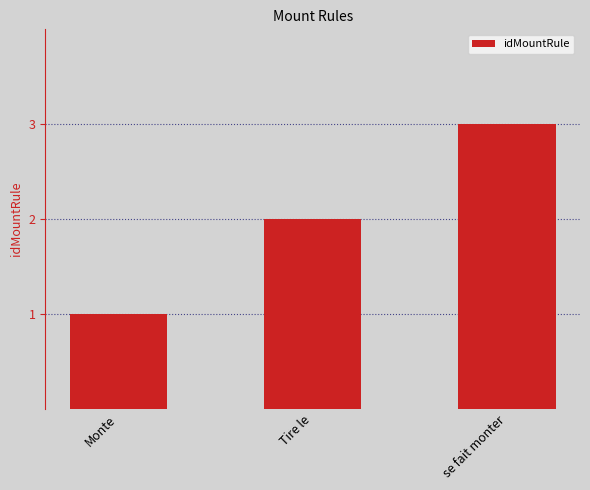

Approximately how many times larger is the value at se fait monter compared to Tire le?

1.5